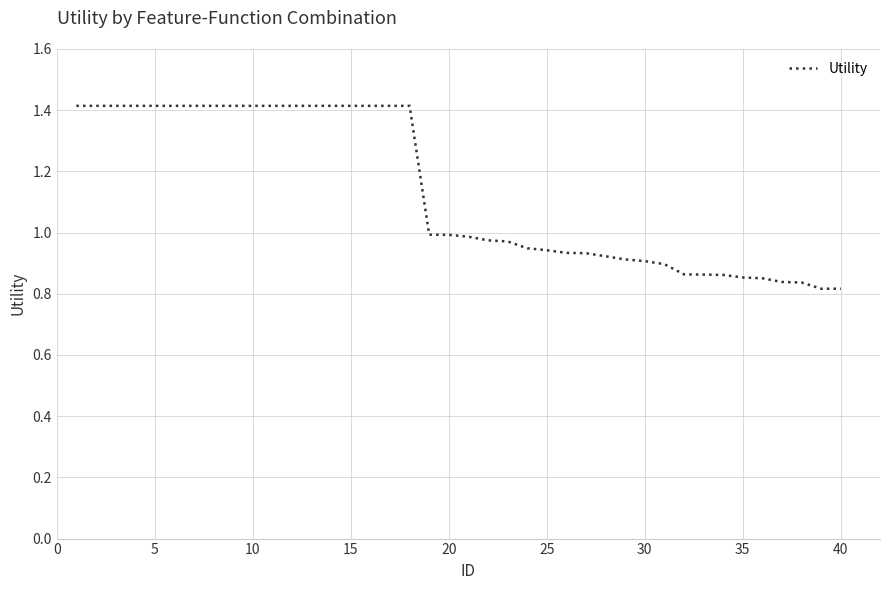

How many lines are shown in the chart?

1